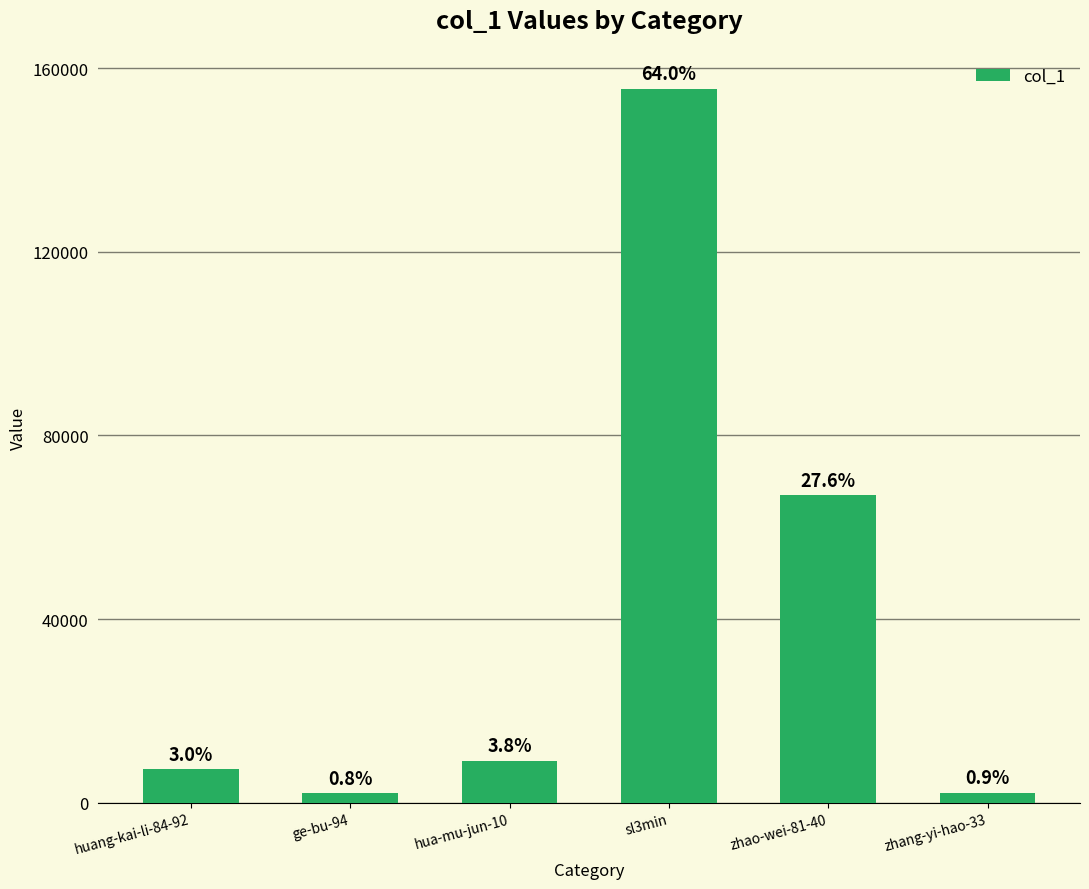

Reading left to right, list all the values displayed in this chart.

7273	2024	9162	155538	66993	2155